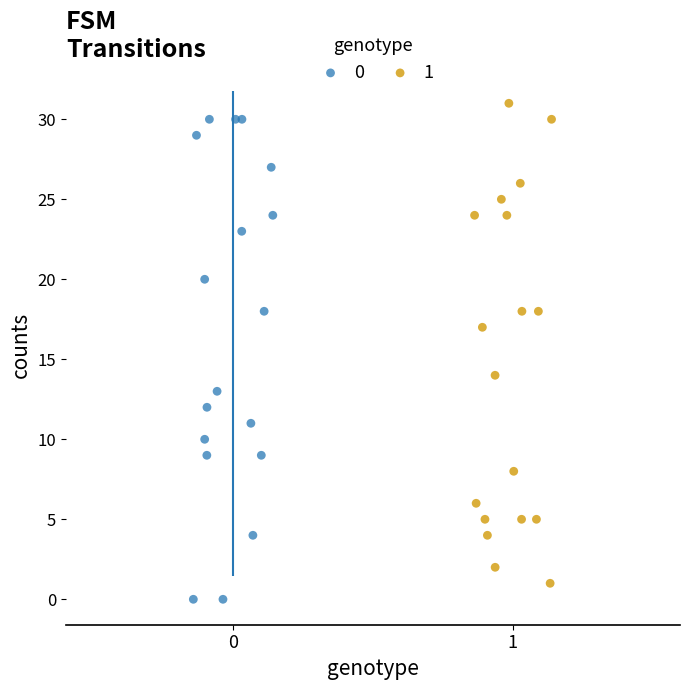

What are all the series names shown in the legend?

0, 1